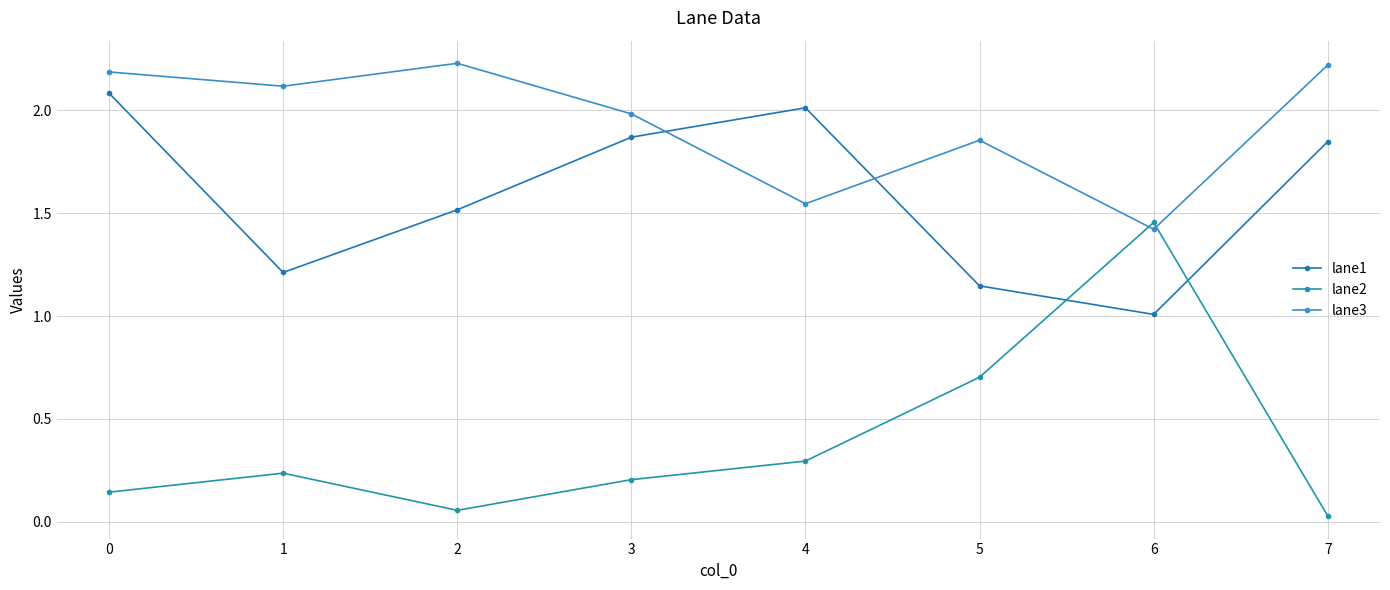

True or false: lane3 has a value of 2.8 at 4.

False